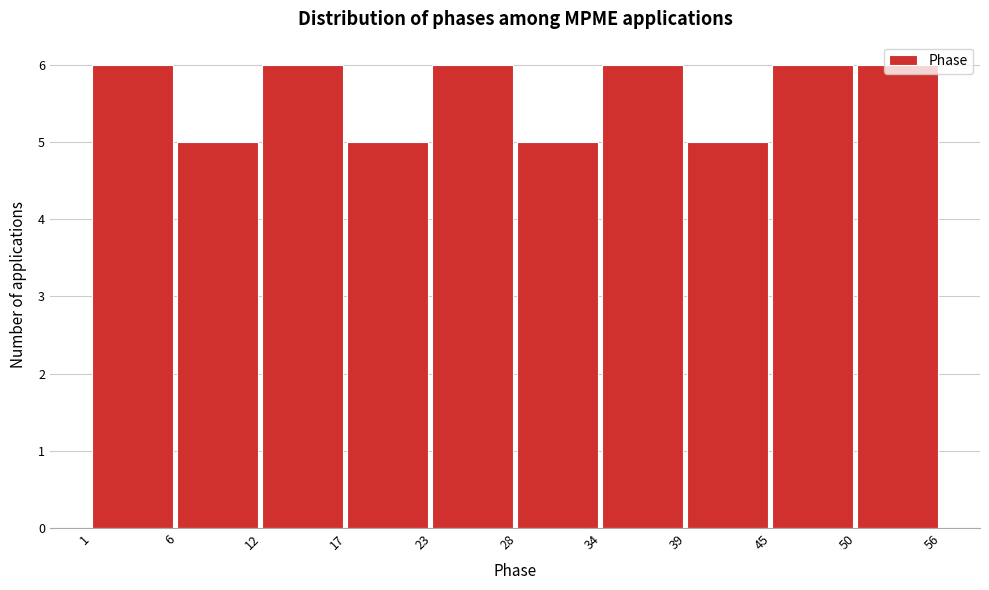

Reading left to right, transcribe this chart: for each bar, give the range it covers on the x-axis and its height. The values are not printed on the chart, so give them approximately, as read against the axis.

1 to 6: 6
6 to 12: 5
12 to 17: 6
17 to 23: 5
23 to 28: 6
28 to 34: 5
34 to 39: 6
39 to 45: 5
45 to 50: 6
50 to 56: 6